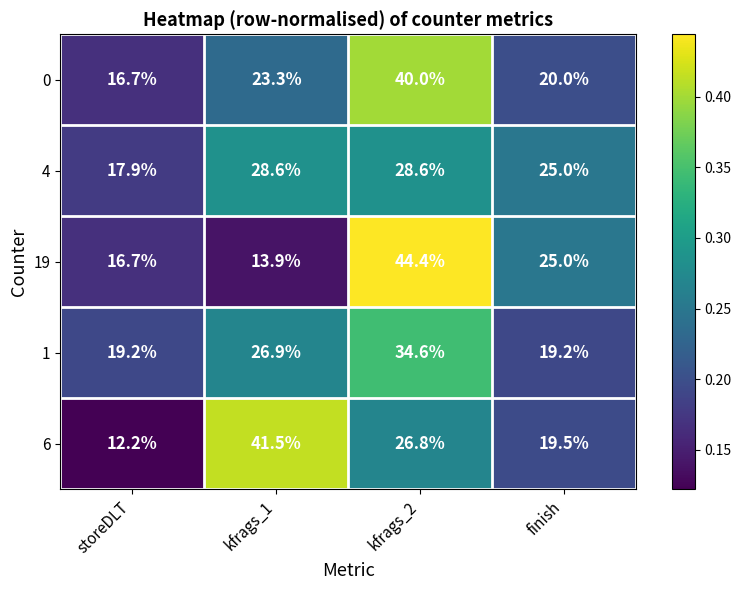

What is the highest value of the 1 series?

34.6